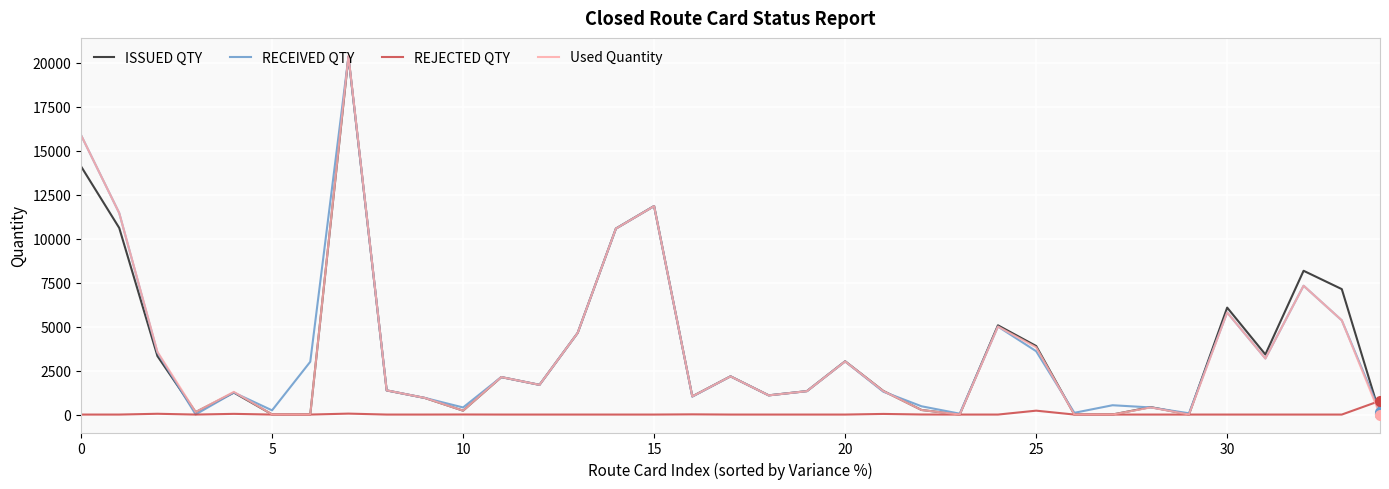

Which series has the largest range (max minus min)?

Used Quantity